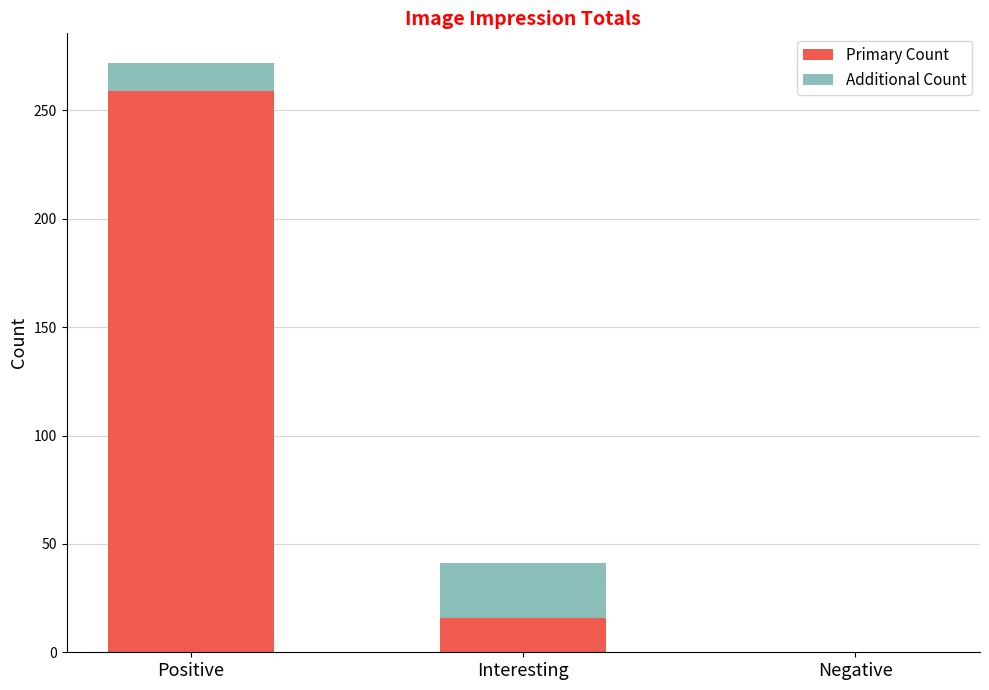

Reading left to right, list the values for the Primary Count series.

Positive=259	Interesting=16	Negative=0